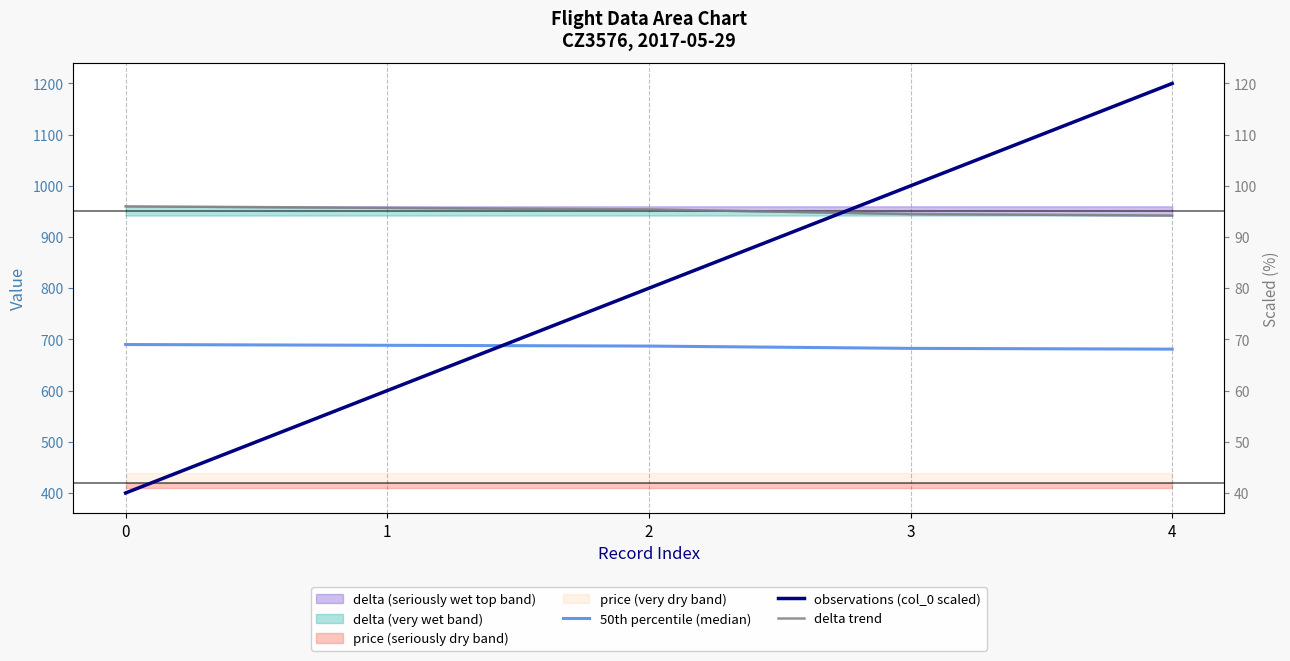

After their last crossing, which series has the higher values: observations (col_0 scaled) or delta trend?

observations (col_0 scaled)